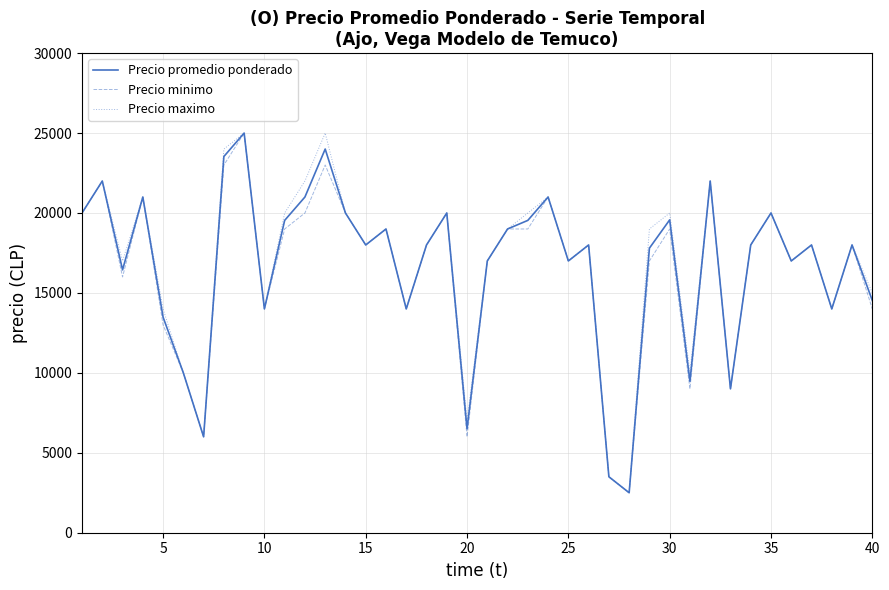

What is the smallest value displayed?

2500